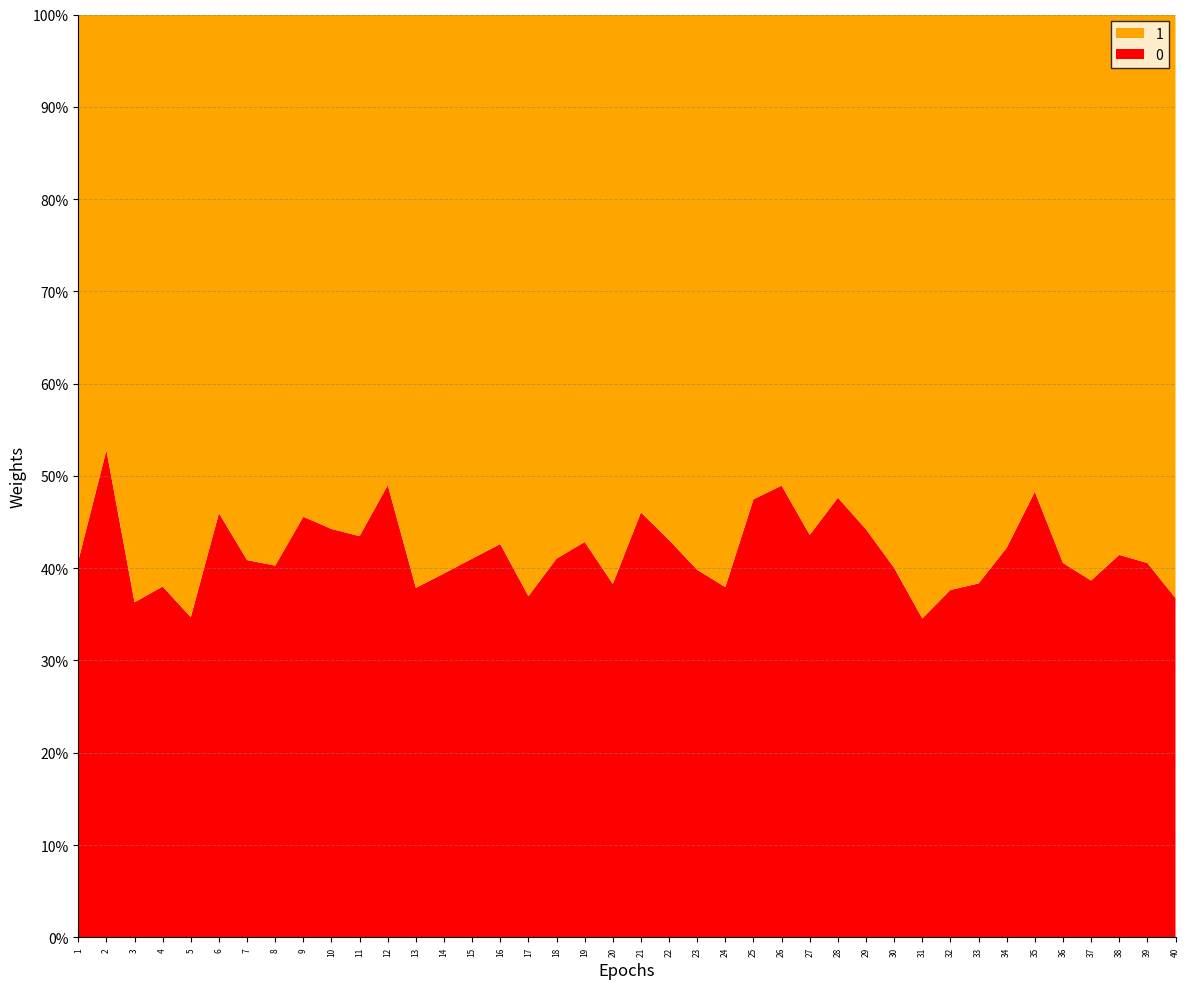

True or false: 0 has a value of 23.9 at 9.

False